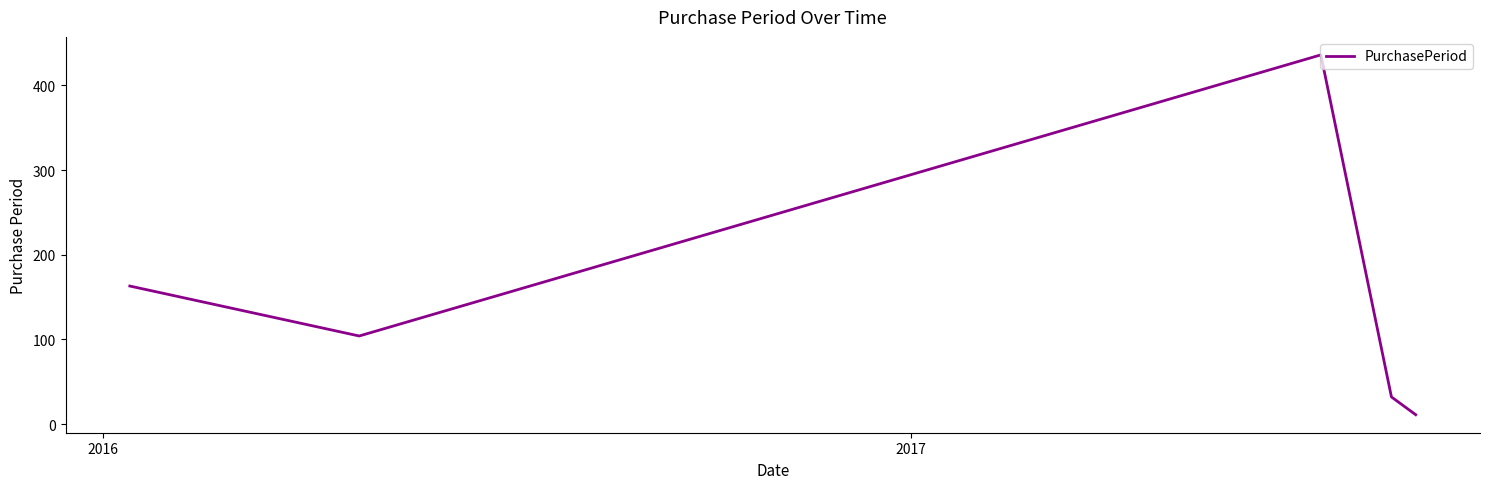

Count the number of categories in the chart.

5